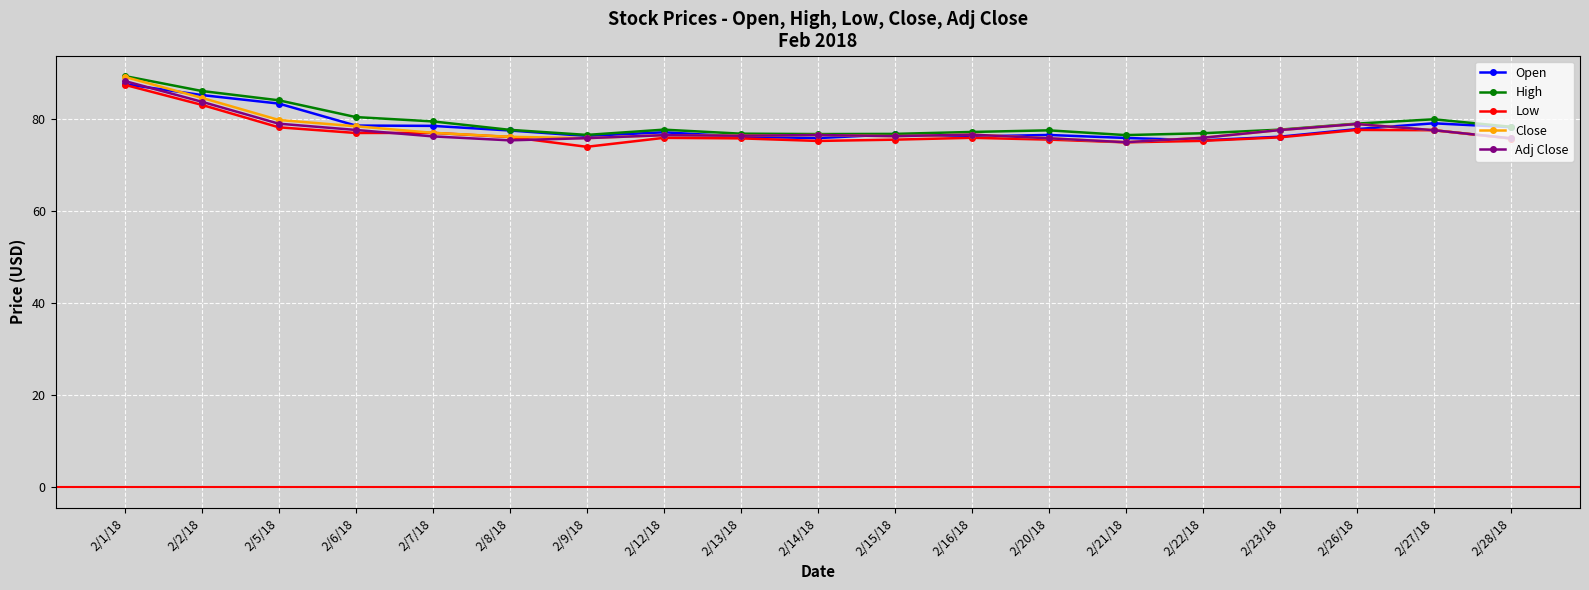

True or false: Adj Close has more than 2 points higher than both neighbors.

True